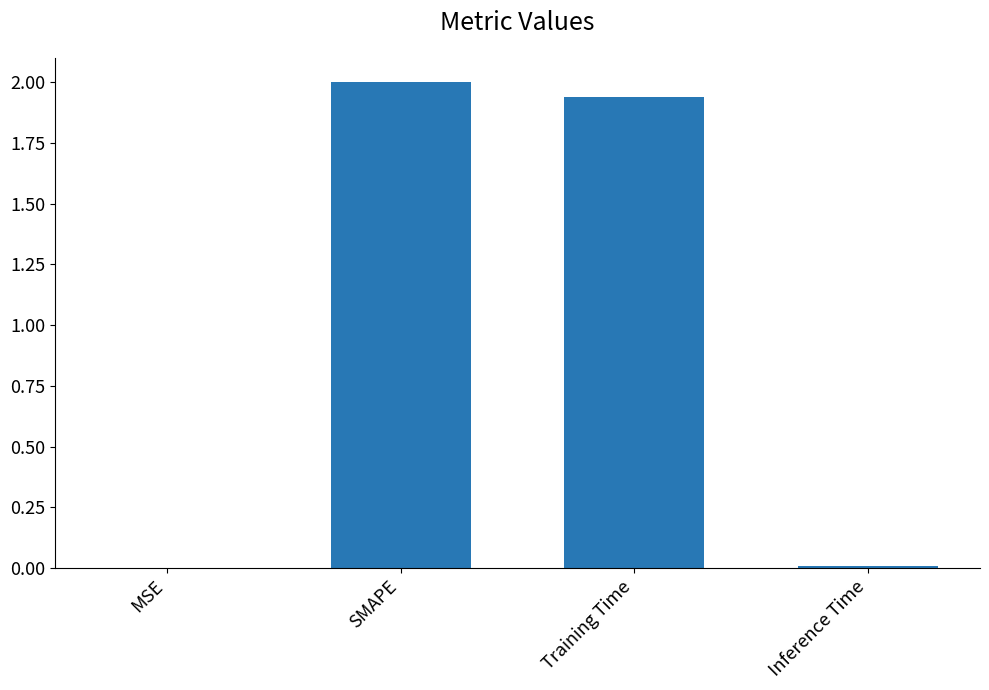

Between MSE and Training Time, which is larger?

Training Time